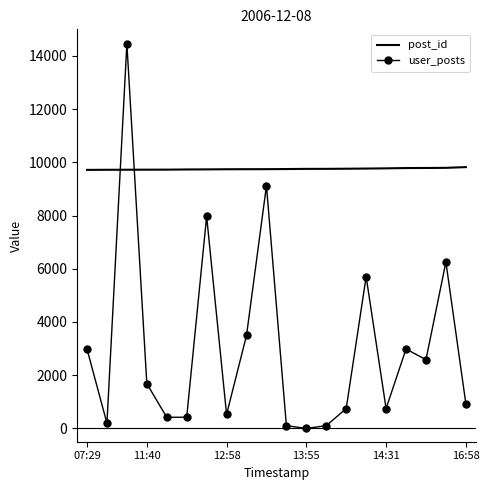

Which series has the largest total across all categories?

post_id